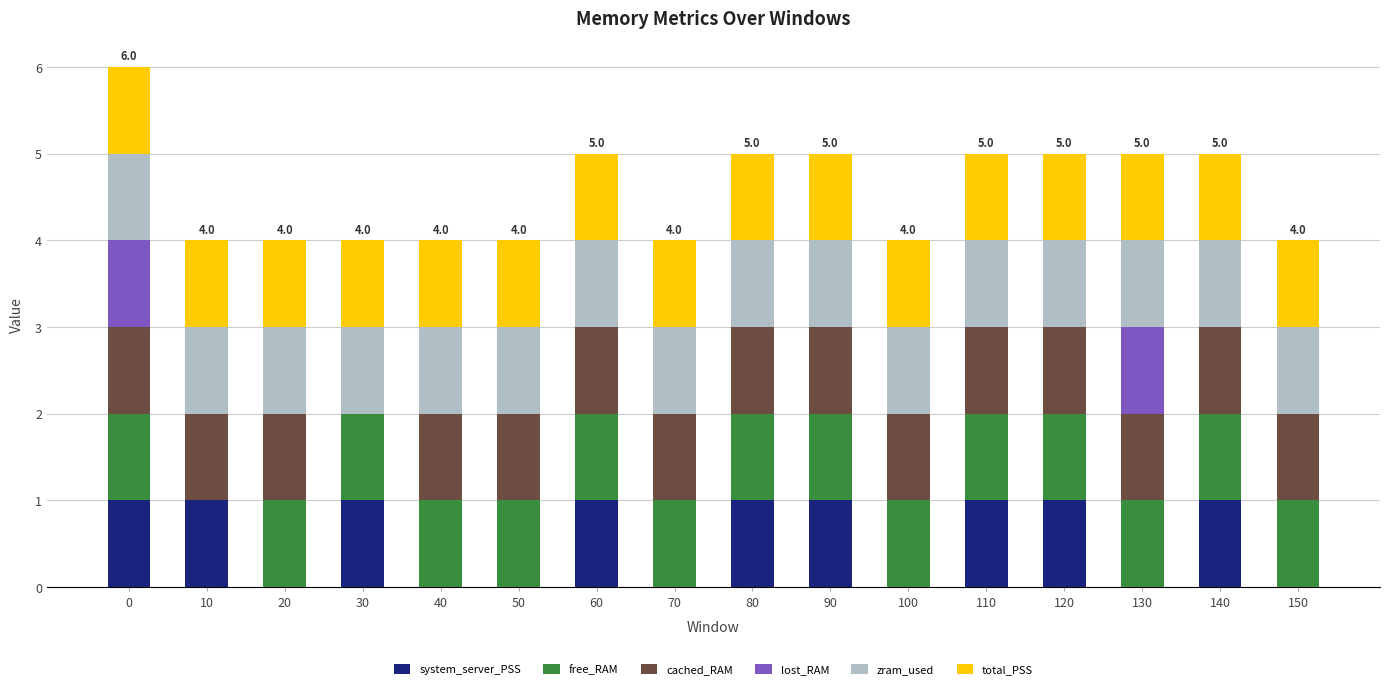

What is the sum of all system_server_PSS values?

9